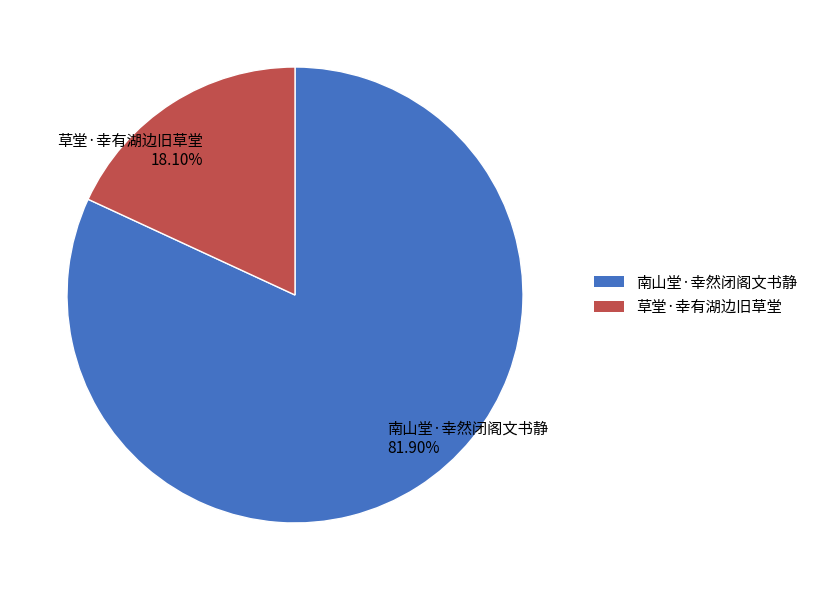

How many slices are in this pie chart?

2